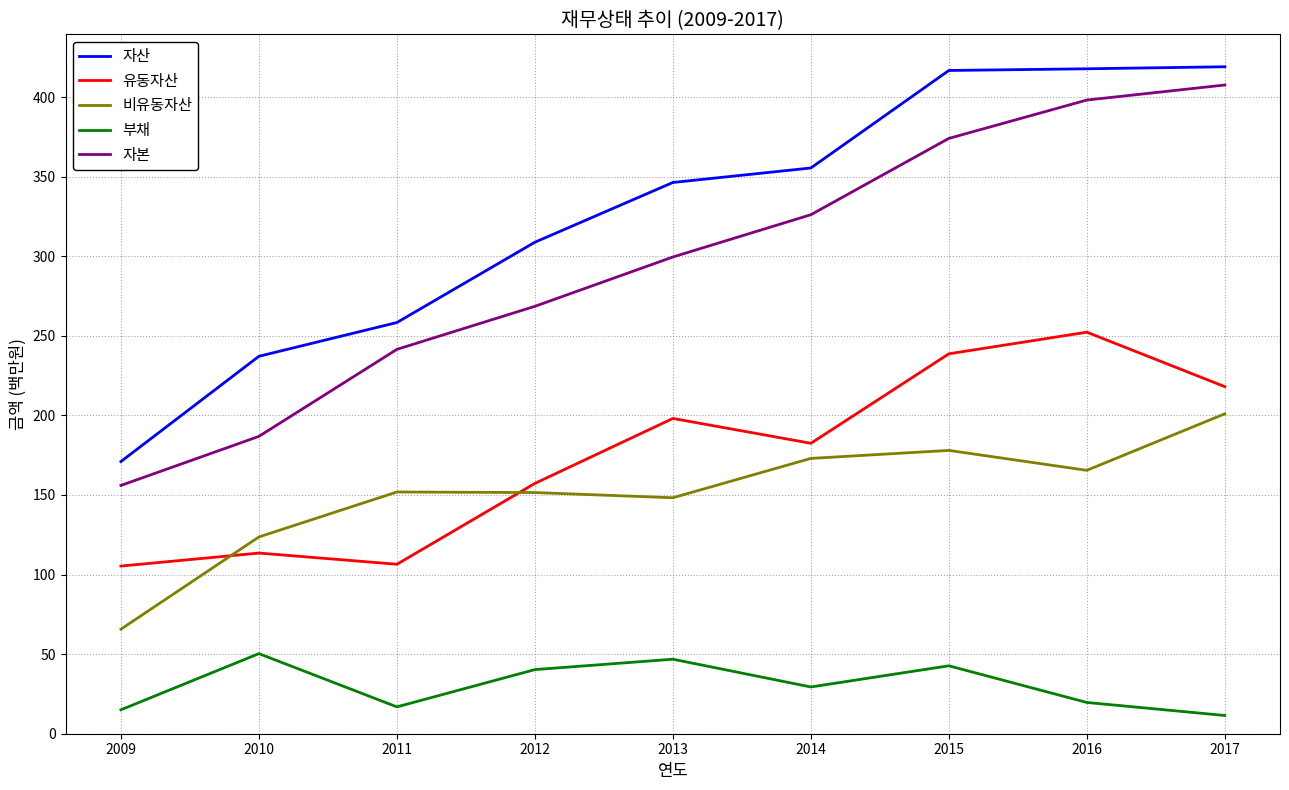

True or false: 비유동자산 and 부채 cross at least once.

False